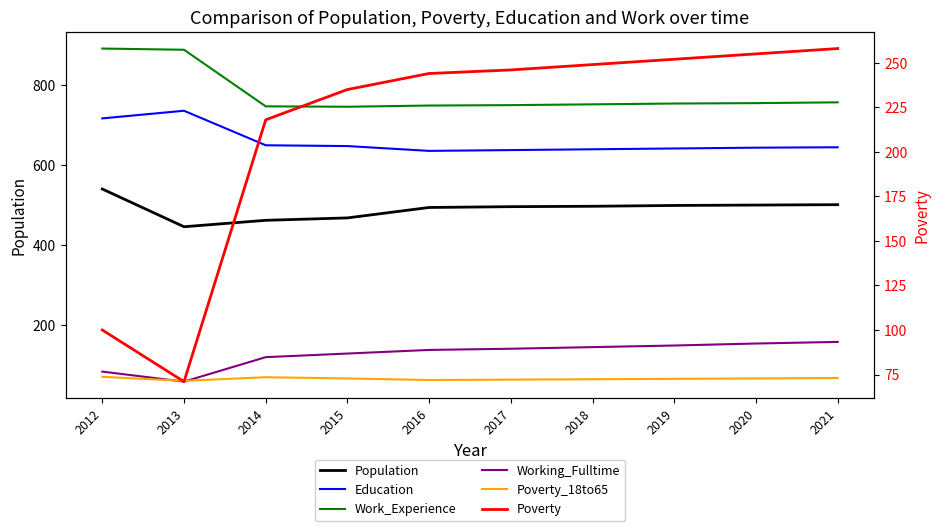

At which category does Poverty_18to65 reach its first local valley?

2013